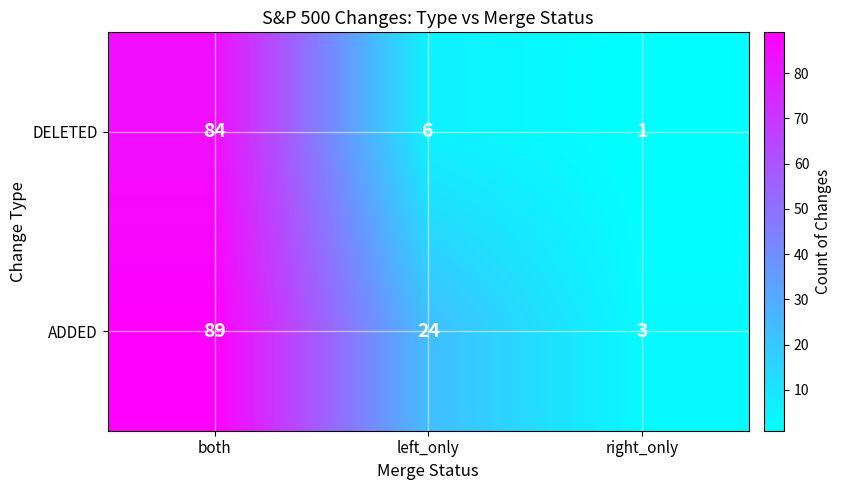

What is the difference between the DELETED values at left_only and both?

78